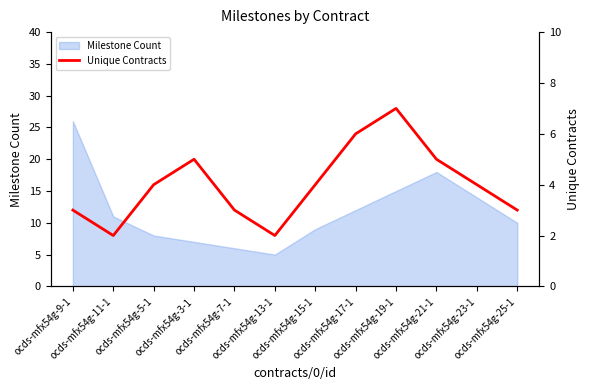

True or false: the data shows 7 at ocds-mfx54g-21-1.

False